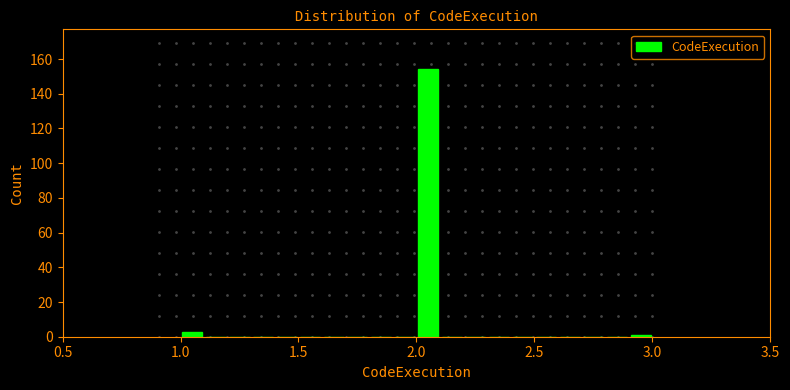

Read against the x-axis, roughly where is the centre of the tallest bar?

2.05